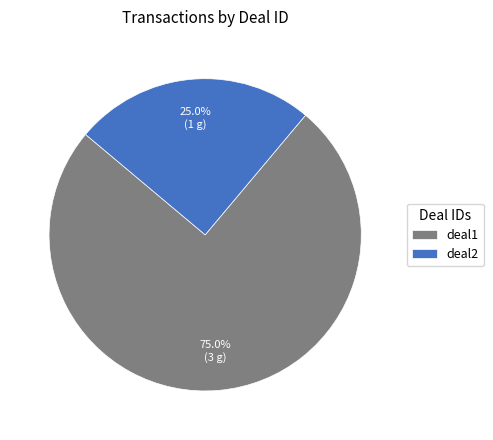

Which has a higher value, deal2 or deal1?

deal1